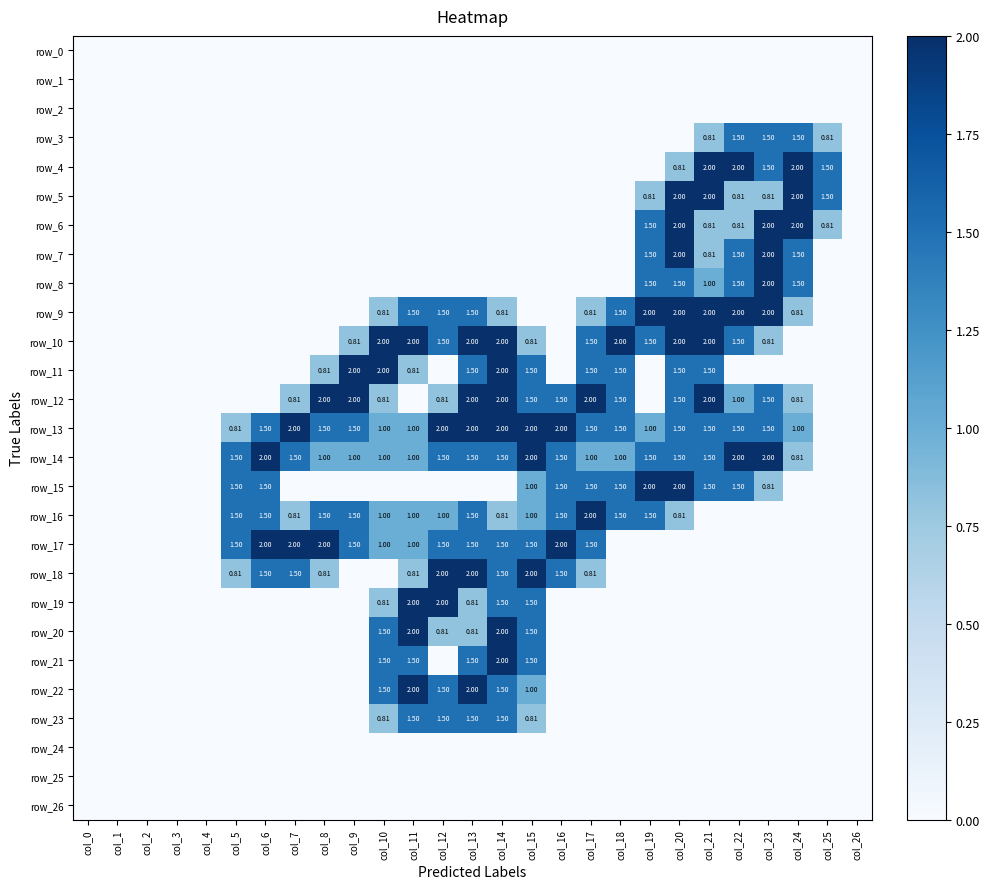

The value of row_10 at col_26 is -1.3. True or false?

False